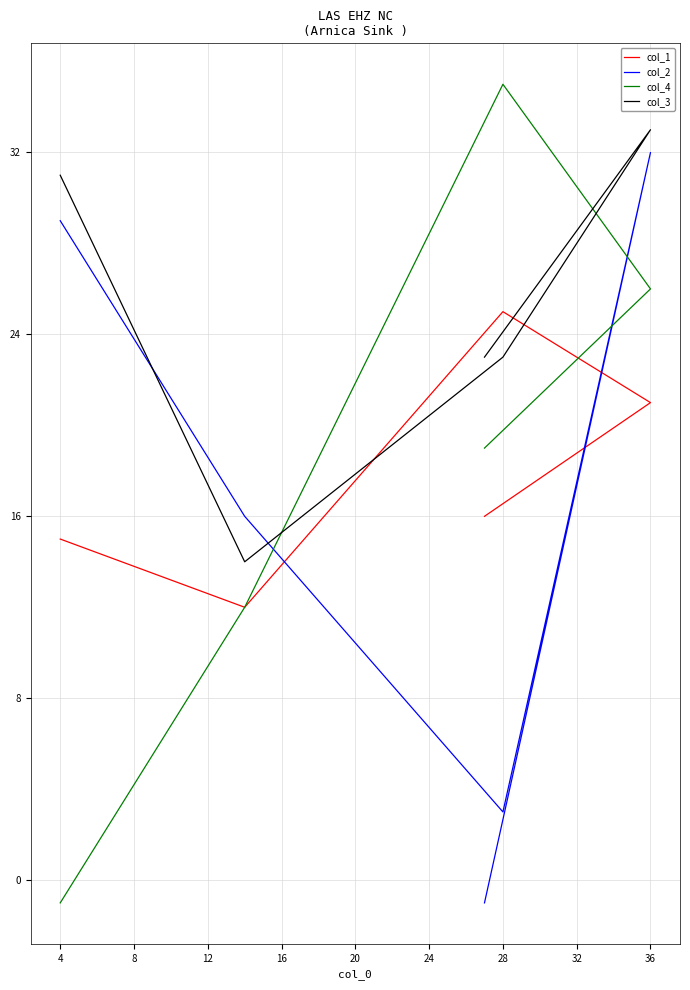

Reading right to left, what are all the values shown in this chart?

col_1: 15	12	25	21	16
col_2: 29	16	3	32	-1
col_4: -1	12	35	26	19
col_3: 31	14	23	33	23